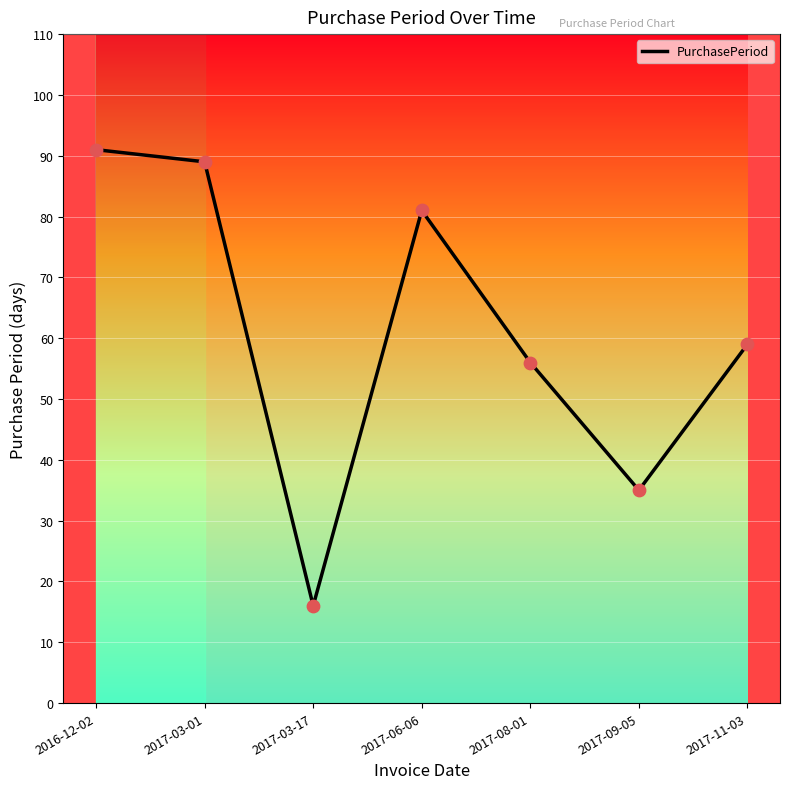

What is the change in value from 2016-12-02 to 2017-03-17?

-75